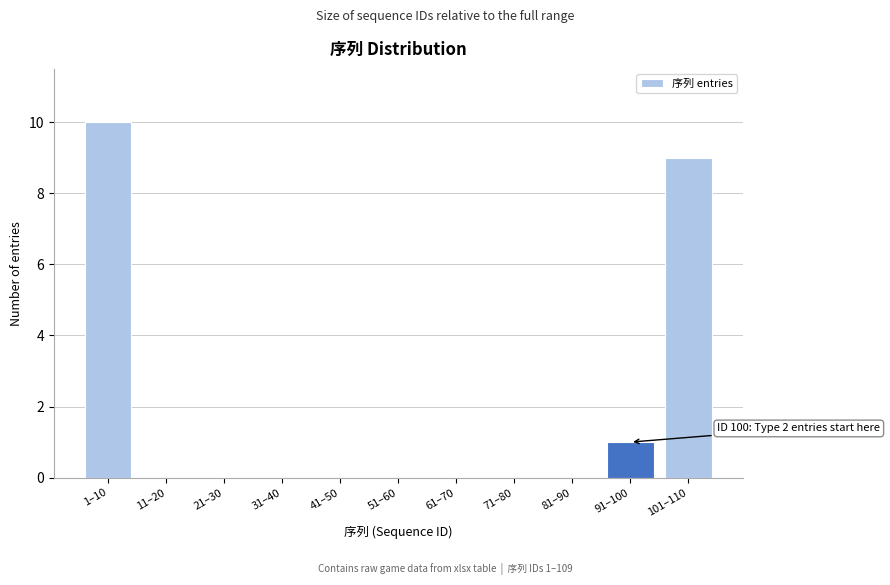

Reading right to left, list all the values displayed in this chart.

101–110=9	91–100=1	81–90=0	71–80=0	61–70=0	51–60=0	41–50=0	31–40=0	21–30=0	11–20=0	1–10=10